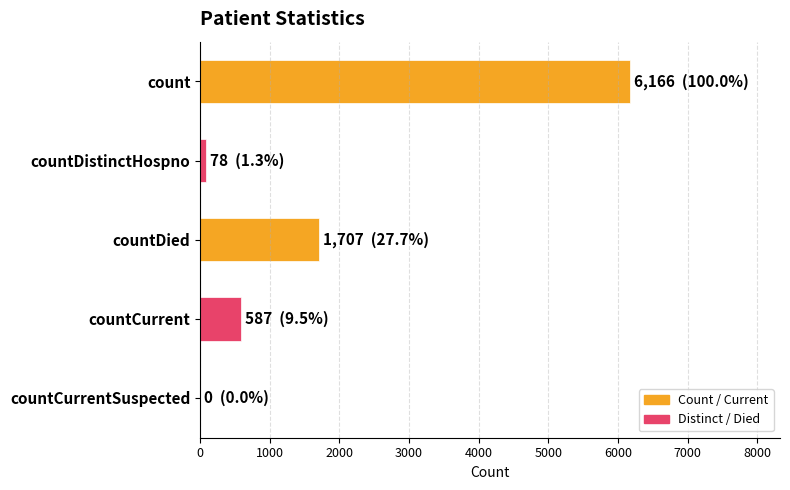

Reading top to bottom, list all the values displayed in this chart.

count=6166	countDistinctHospno=78	countDied=1707	countCurrent=587	countCurrentSuspected=0